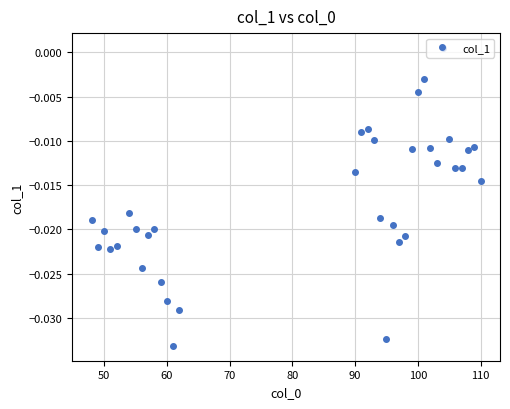

What is the sum of all values?

-0.6